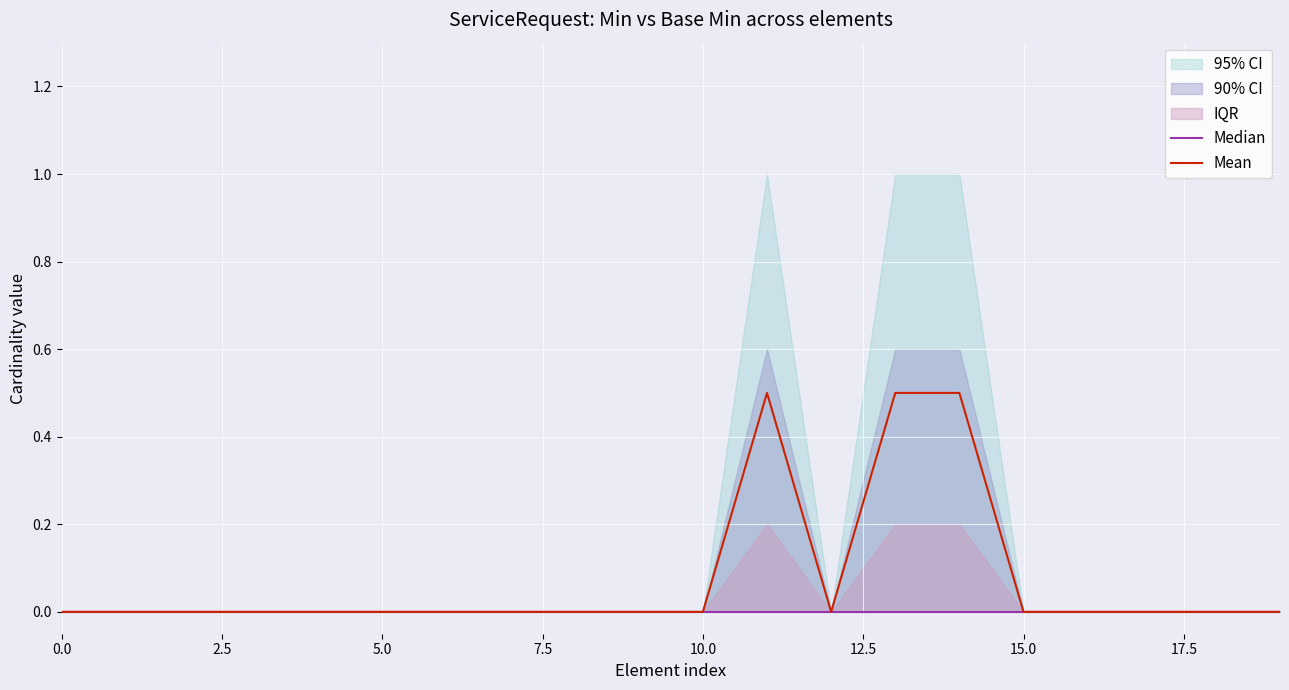

How many Mean values are between 0 and 1?

20